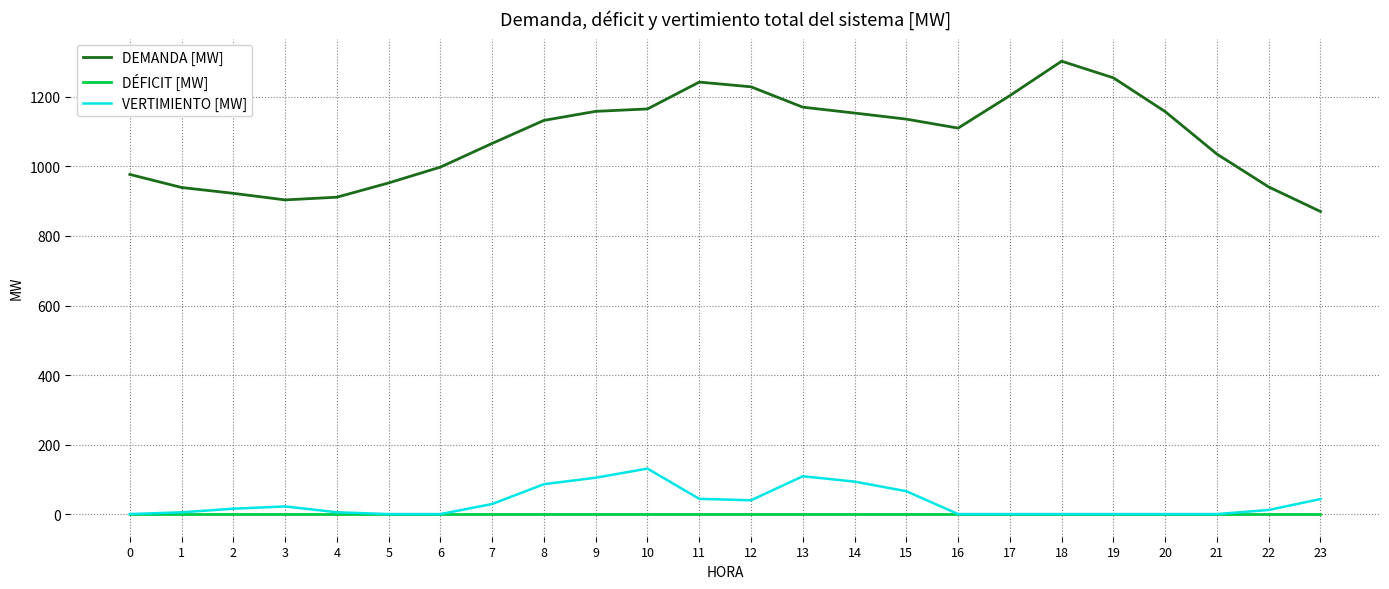

Which series has the widest spread of values?

DEMANDA [MW]